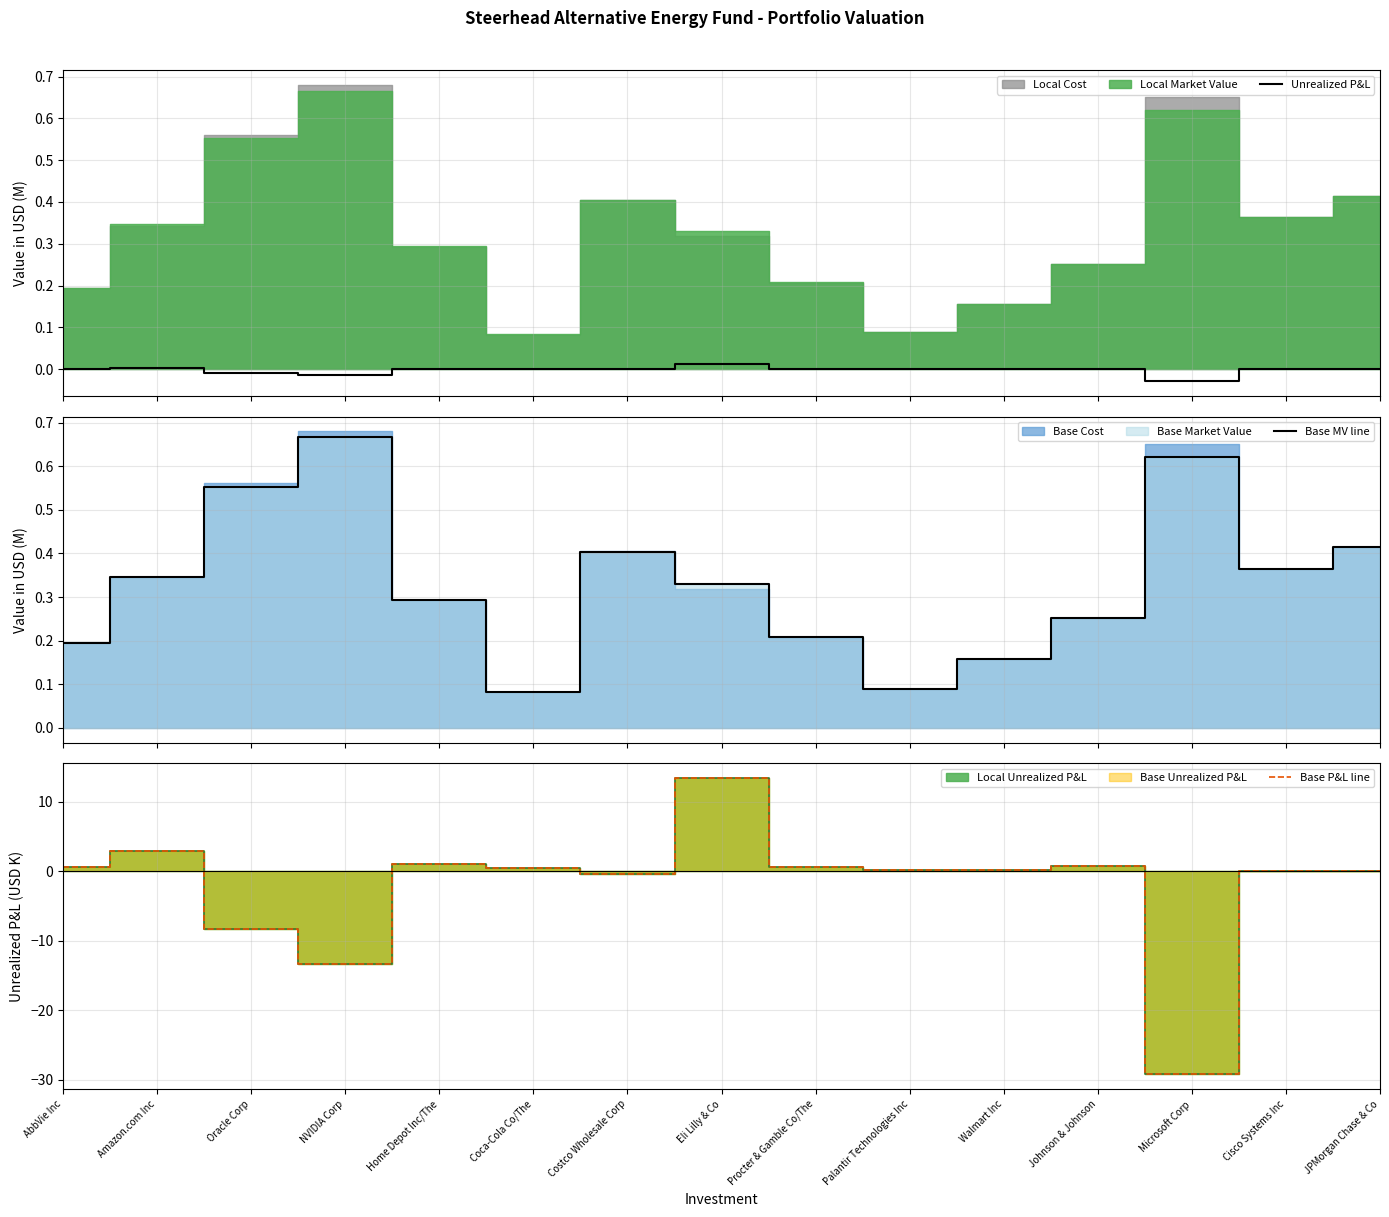

How many data points does each series have?

15